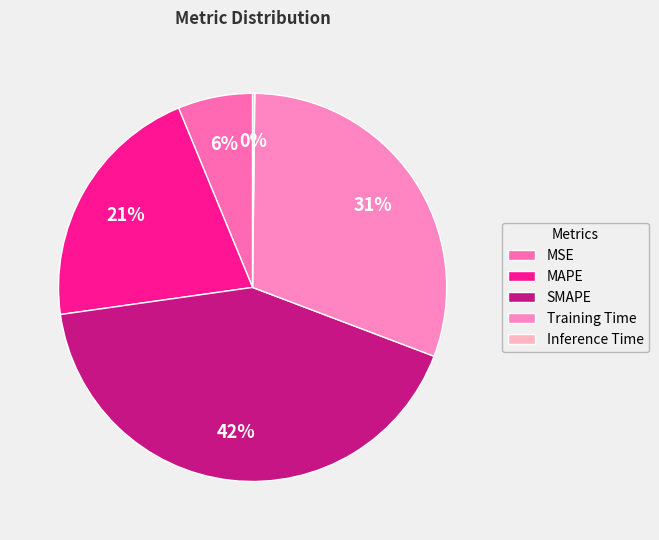

Between MSE and MAPE, which is larger?

MAPE